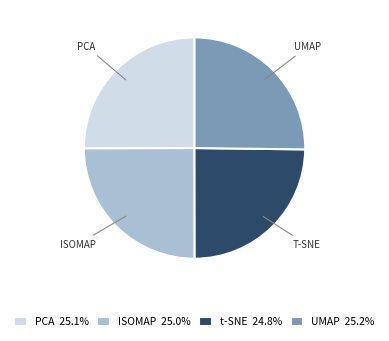

Does ISOMAP 25.0% account for over 50% of the chart?

No